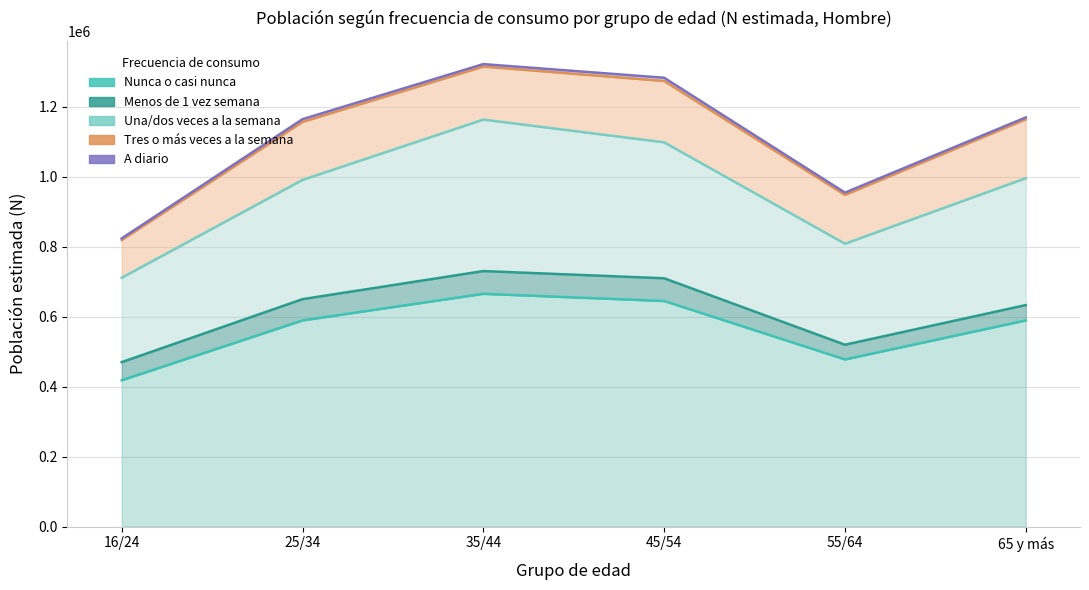

What is the sum of the Menos de 1 vez semana (Hombre) values at 16/24 and 45/54?

116691